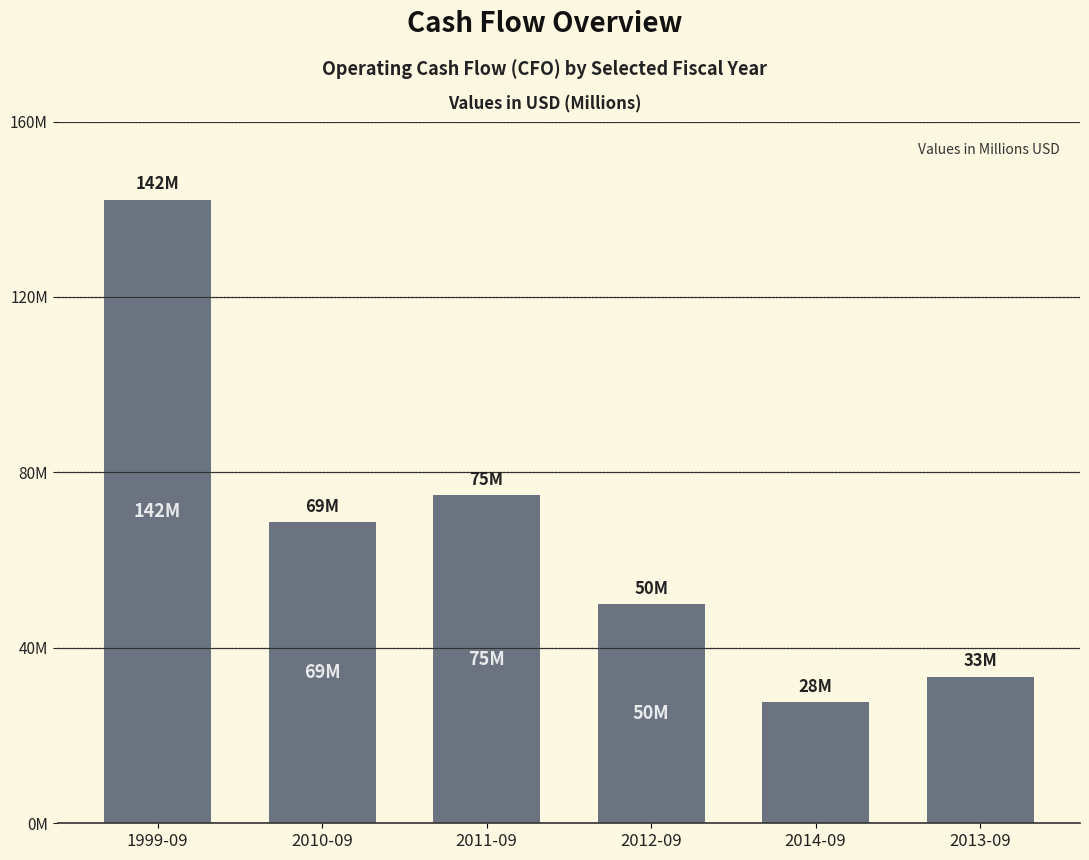

Reading right to left, what are all the values shown in this chart?

2013-09=33400000	2014-09=27575000	2012-09=49966000	2011-09=74751000	2010-09=68618000	1999-09=142172000